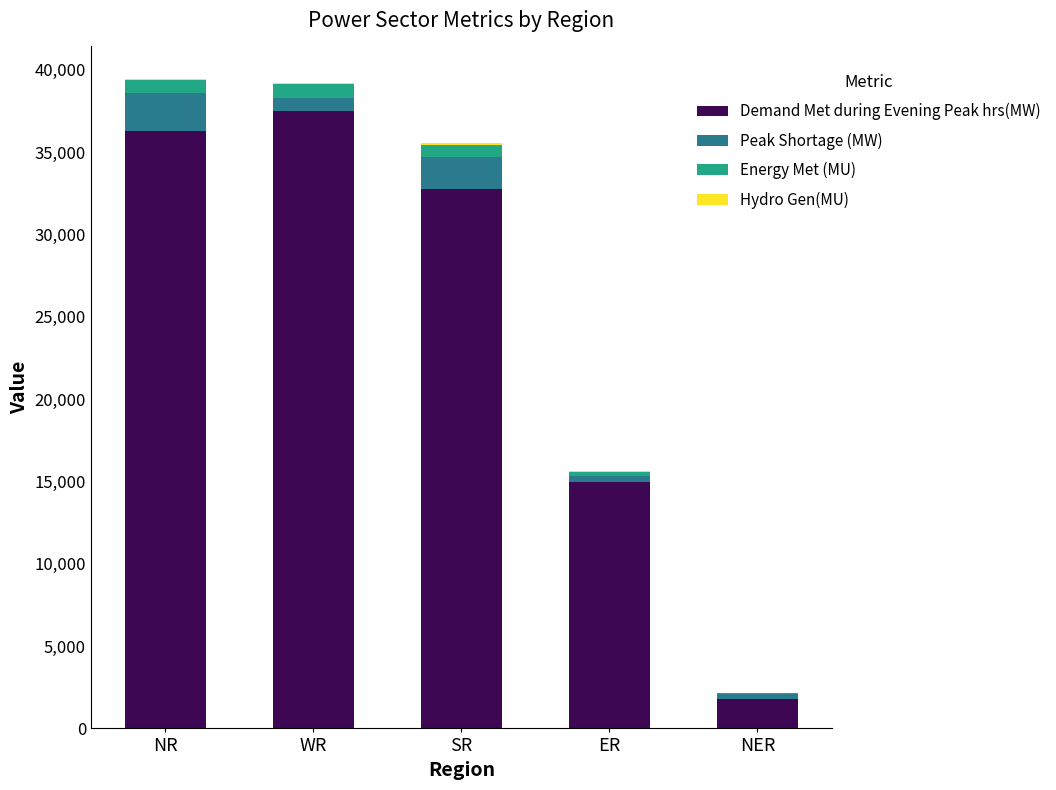

Count the number of categories in the chart.

5